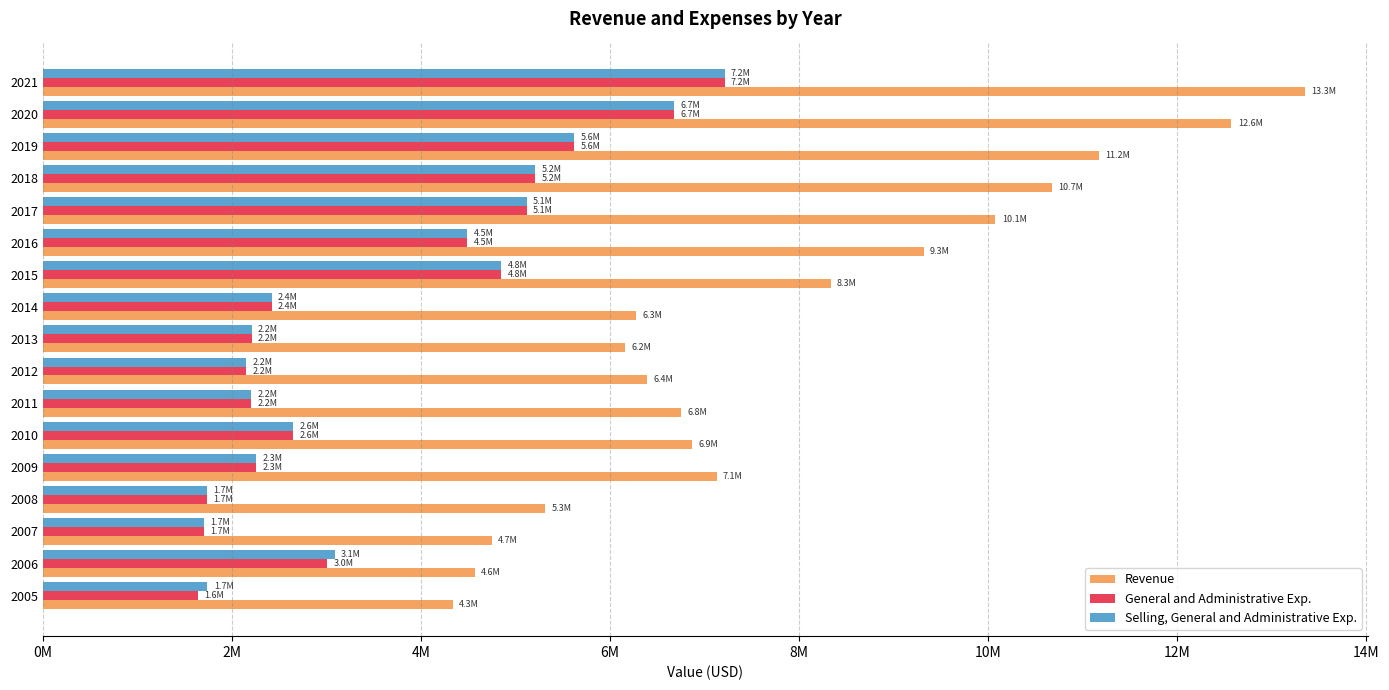

What is the greatest value displayed?

13346451